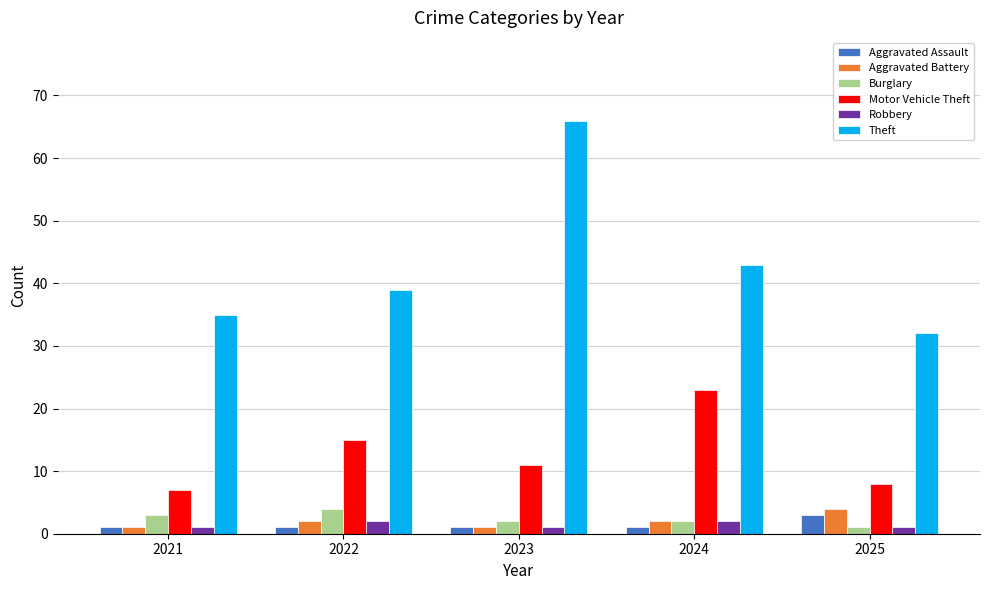

Reading right to left, transcribe all the data shown in this chart.

Aggravated Assault: 3	1	1	1	1
Aggravated Battery: 4	2	1	2	1
Burglary: 1	2	2	4	3
Motor Vehicle Theft: 8	23	11	15	7
Robbery: 1	2	1	2	1
Theft: 32	43	66	39	35